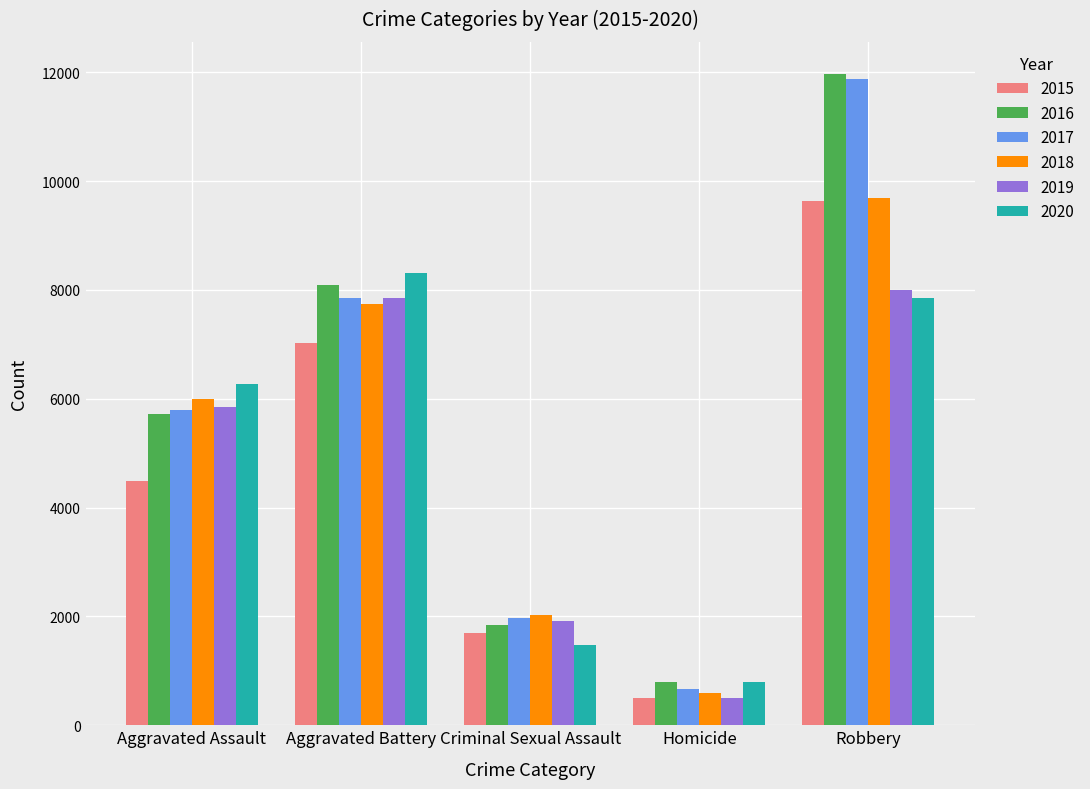

What is the spread (max minus min) of values at Robbery?

4105